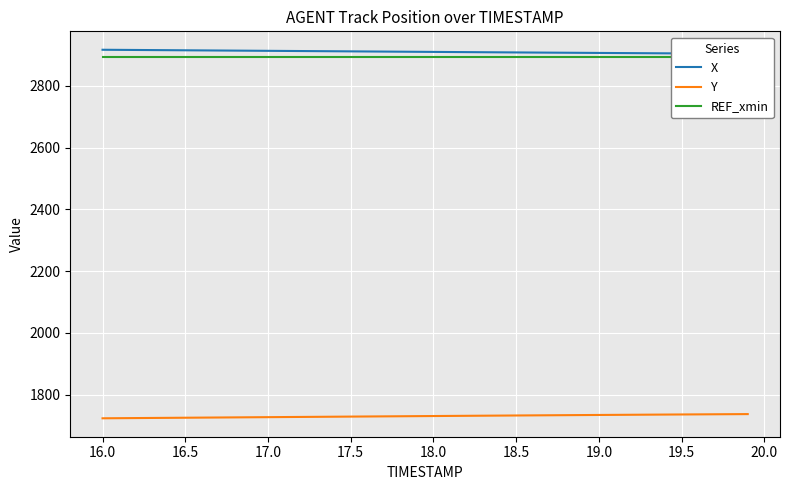

What is the lowest value of the Y series?

1723.9